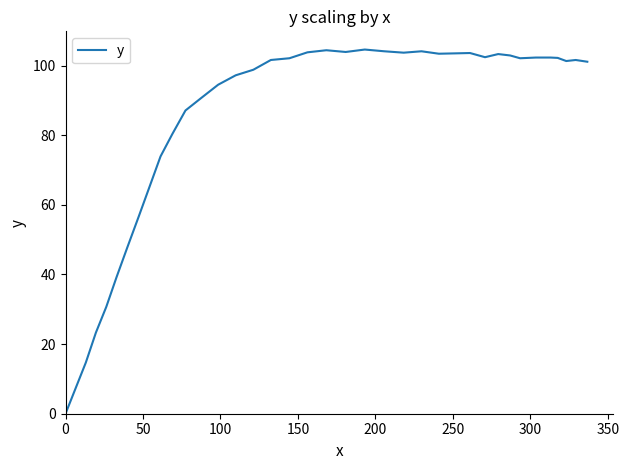

What is the greatest value displayed?

104.6